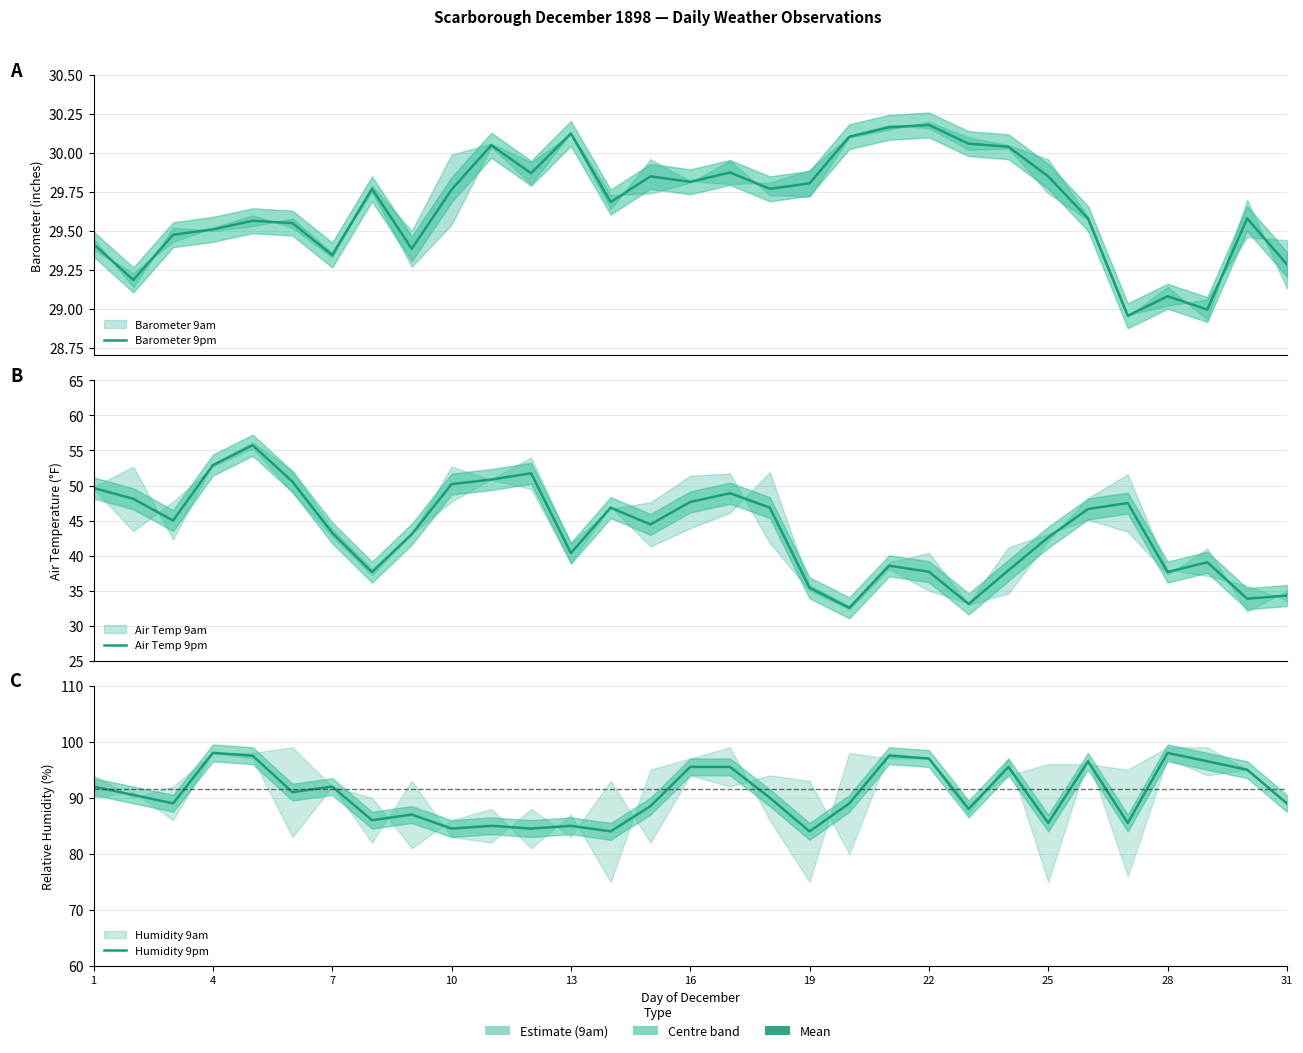

How many interior local valleys does the Air Temp 9pm series have?

8